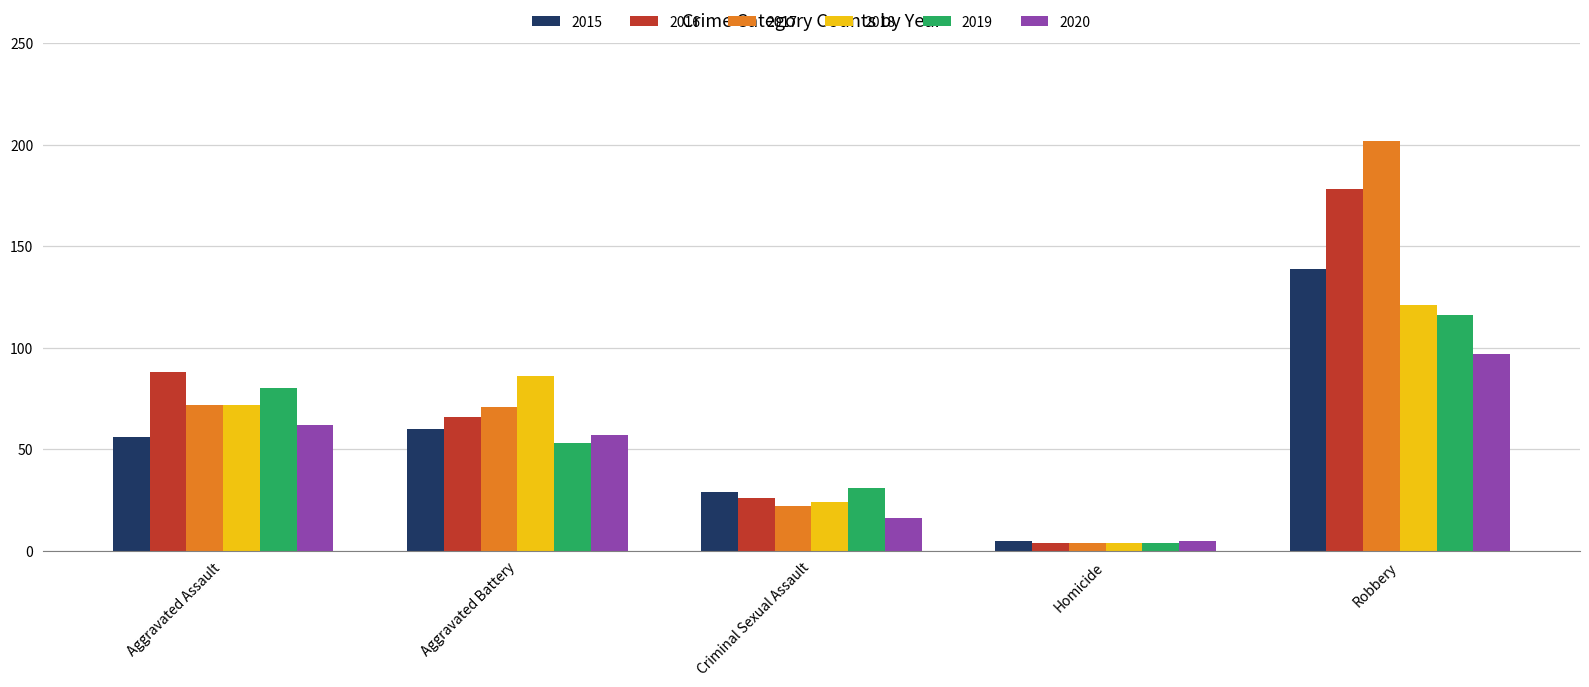

True or false: 2019 has a value of 185 at Robbery.

False